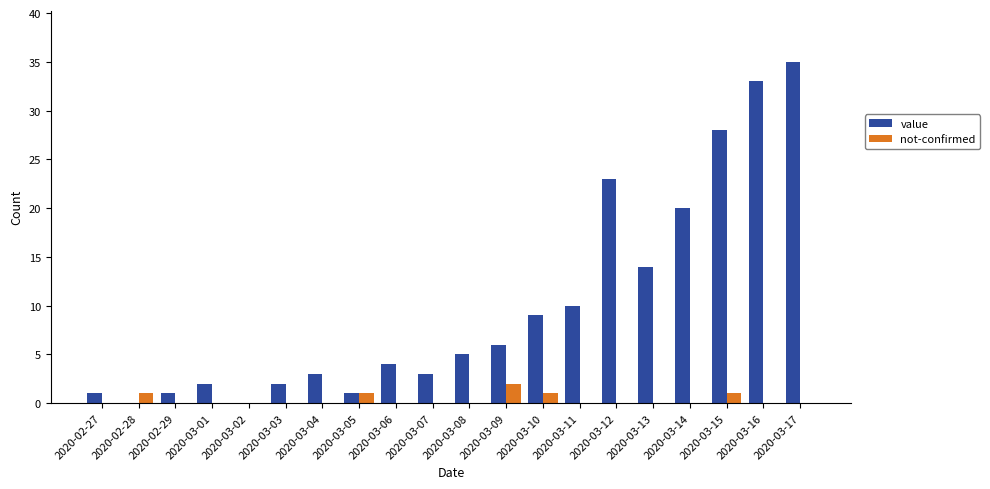

Which category has the highest value in the not-confirmed series?

2020-03-09